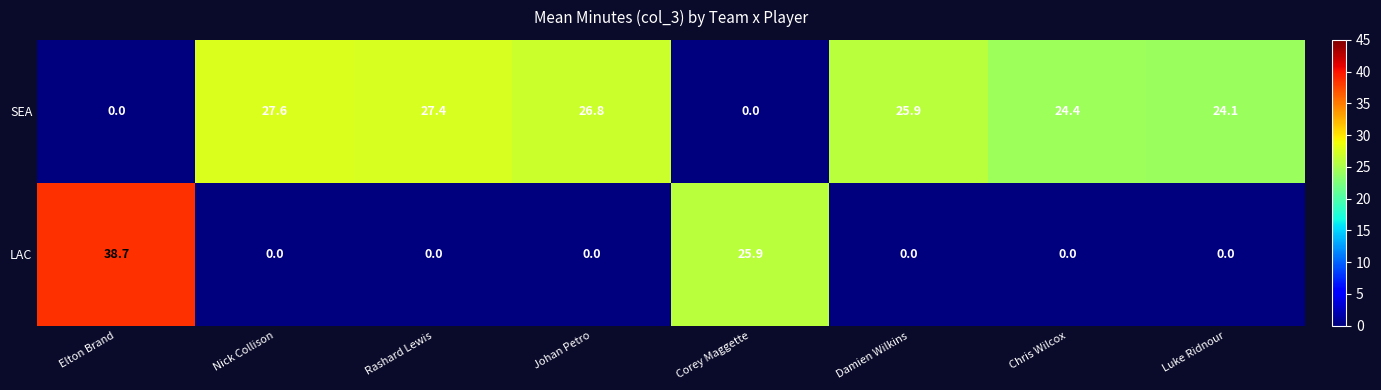

What is the sum of all LAC values?

64.6